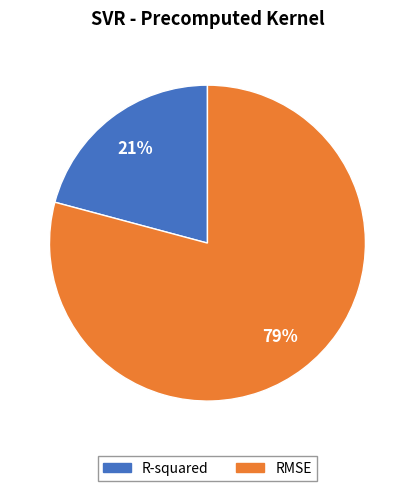

Combined, do R-squared and RMSE account for over 50%?

Yes